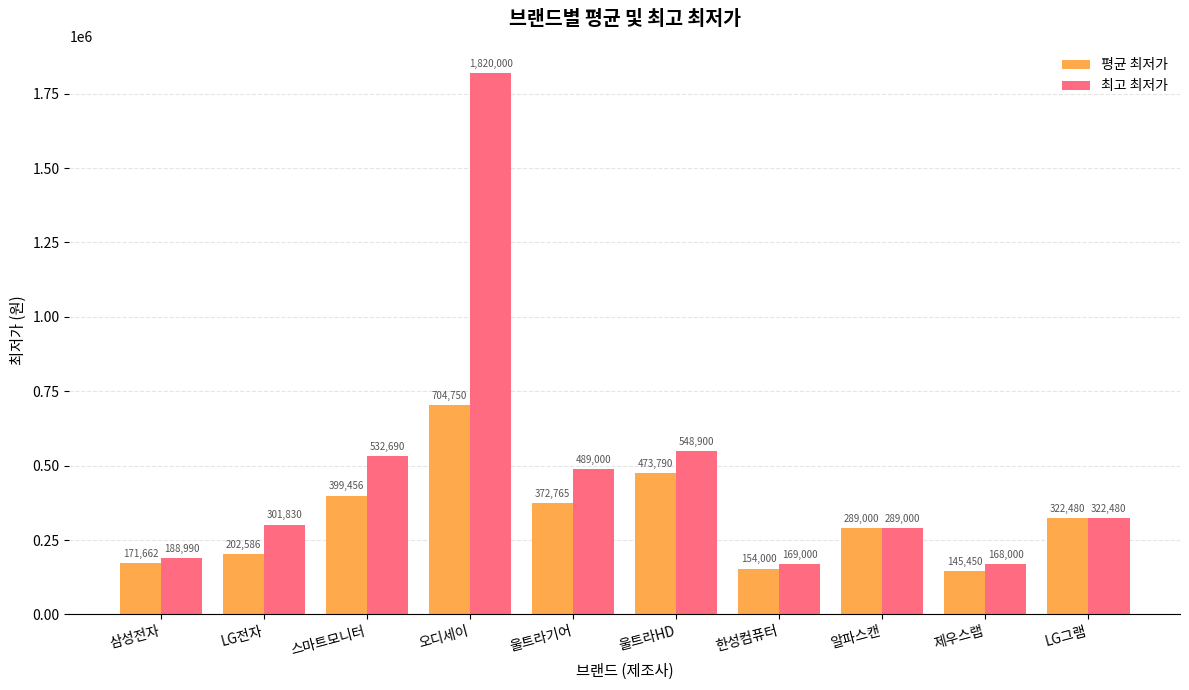

Is it true that 최고 최저가 equals 297555.6 at 제우스랩?

False